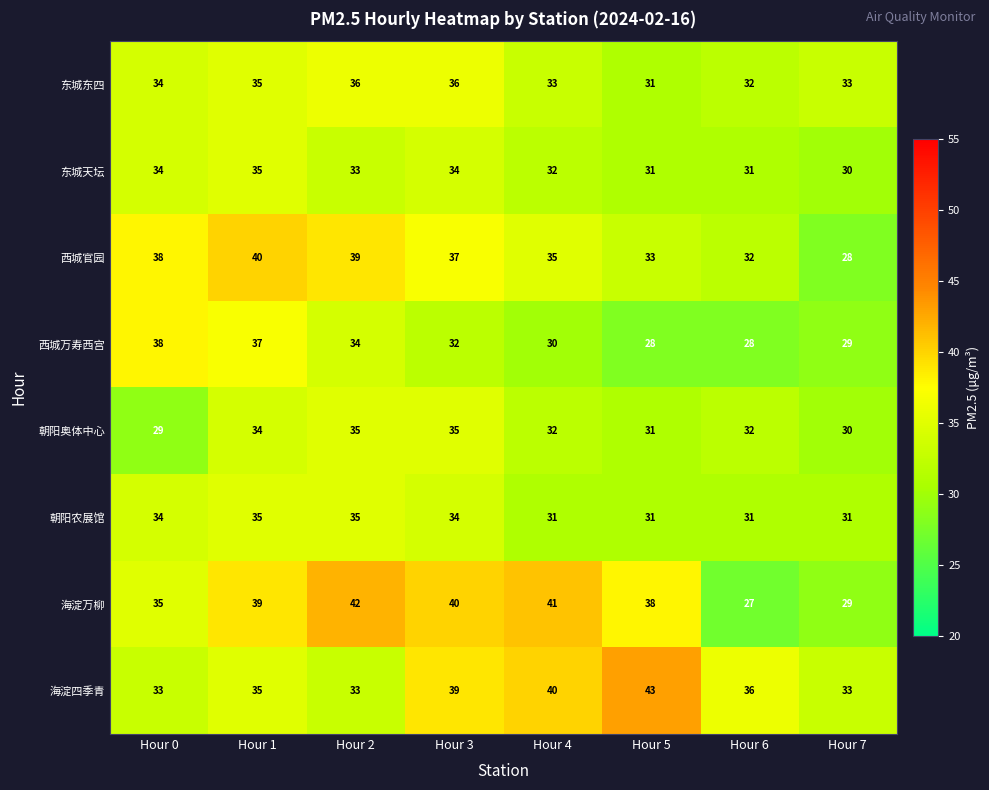

What is the approximate value of 海淀万柳 at Hour 2, to the nearest 5?

40